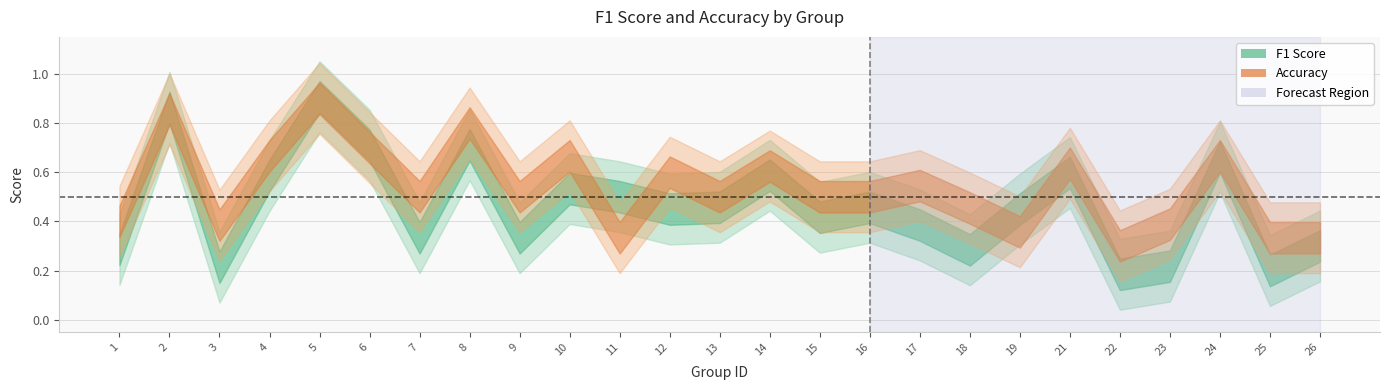

What is the difference between the maximum and minimum values in the f1 series?

0.7